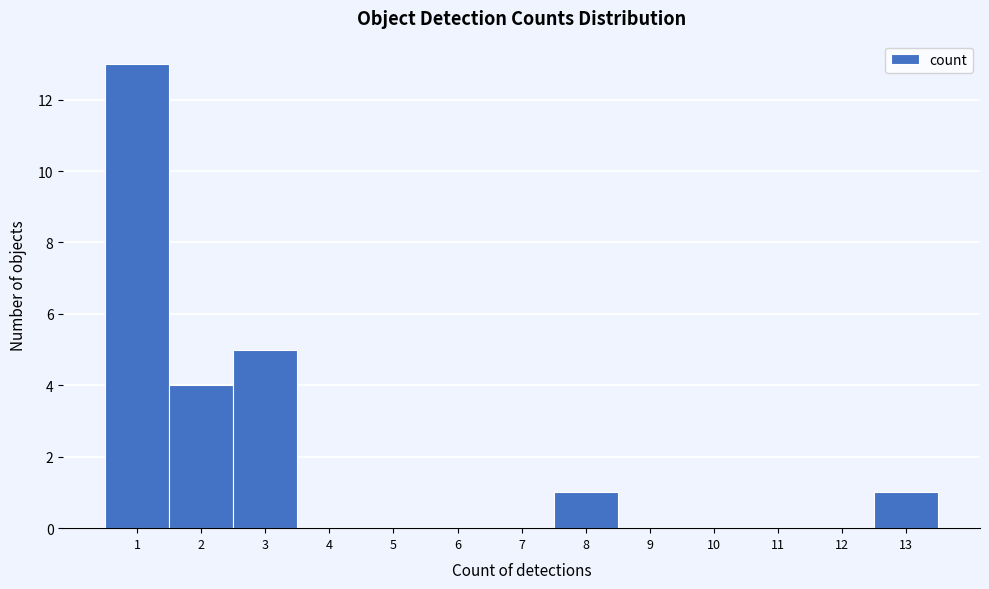

Reading left to right, transcribe this chart: for each bar, give the range it covers on the x-axis and its height. The values are not printed on the chart, so give them approximately, as read against the axis.

0.5 to 1.5: 13
1.5 to 2.5: 4
2.5 to 3.5: 5
3.5 to 4.5: 0
4.5 to 5.5: 0
5.5 to 6.5: 0
6.5 to 7.5: 0
7.5 to 8.5: 1
8.5 to 9.5: 0
9.5 to 10.5: 0
10.5 to 11.5: 0
11.5 to 12.5: 0
12.5 to 13.5: 1